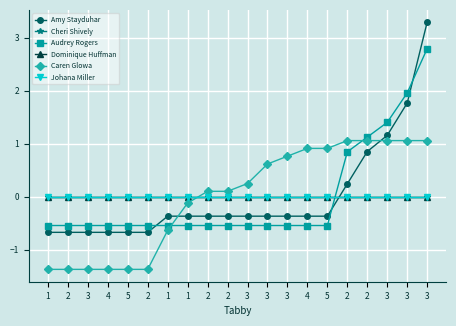

At which label is Johana Miller closest to 0?

1